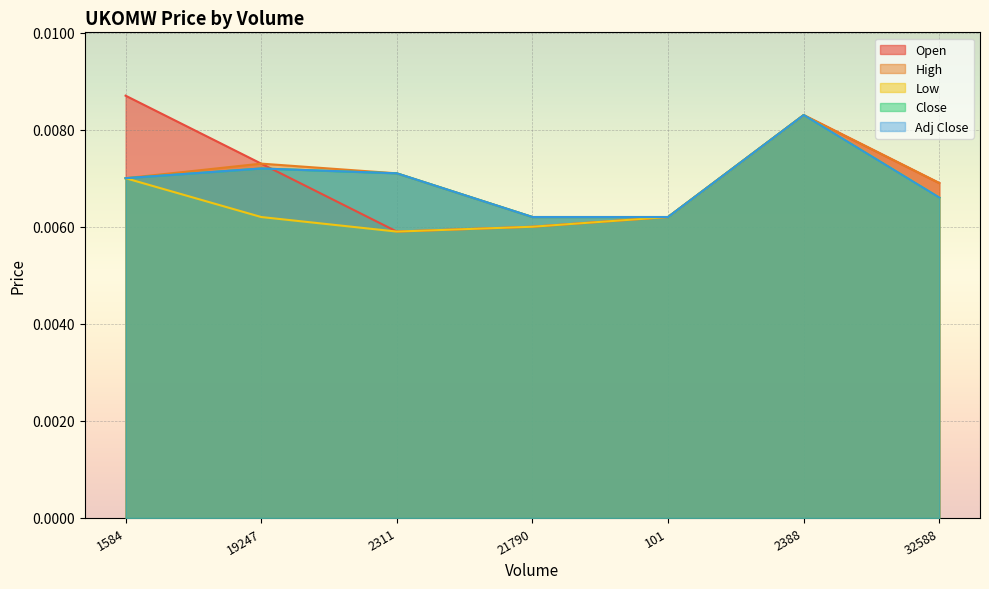

List the series in order of their peak value, lowest first.

High, Low, Close, Adj Close, Open